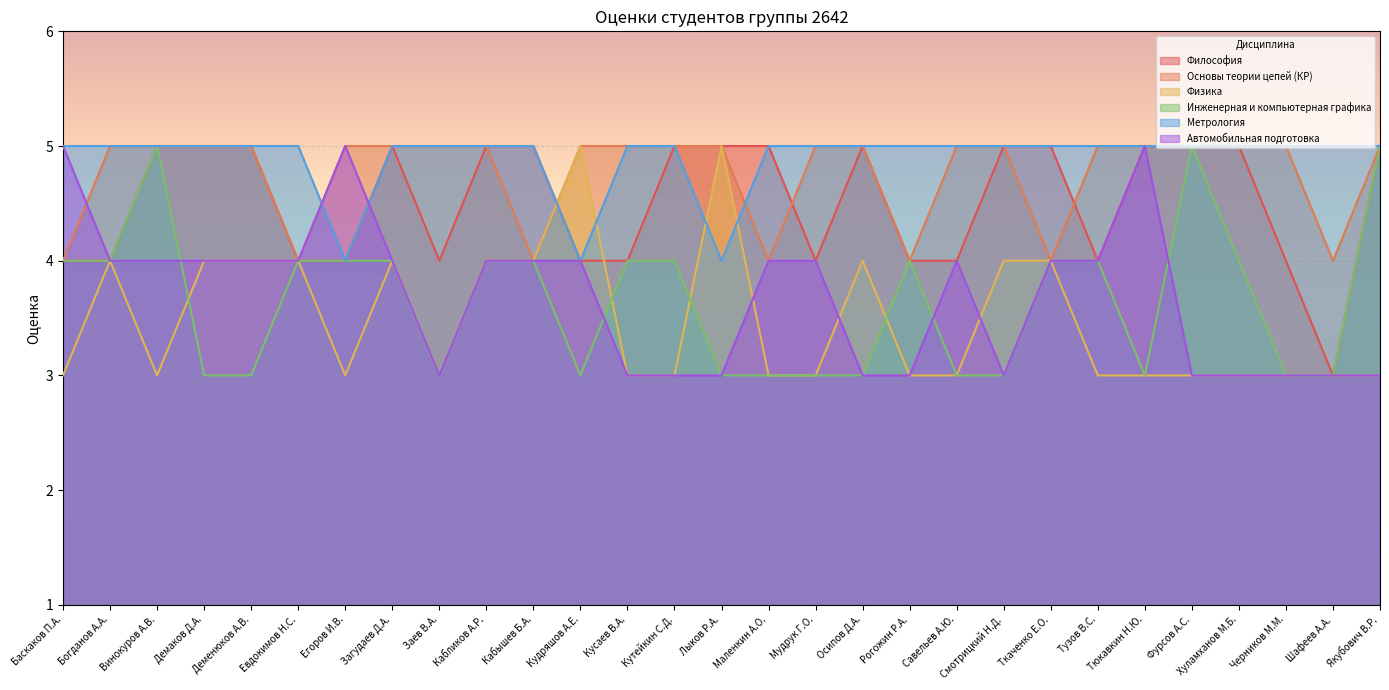

What is the average value of the Инженерная и компьютерная графика series?

4